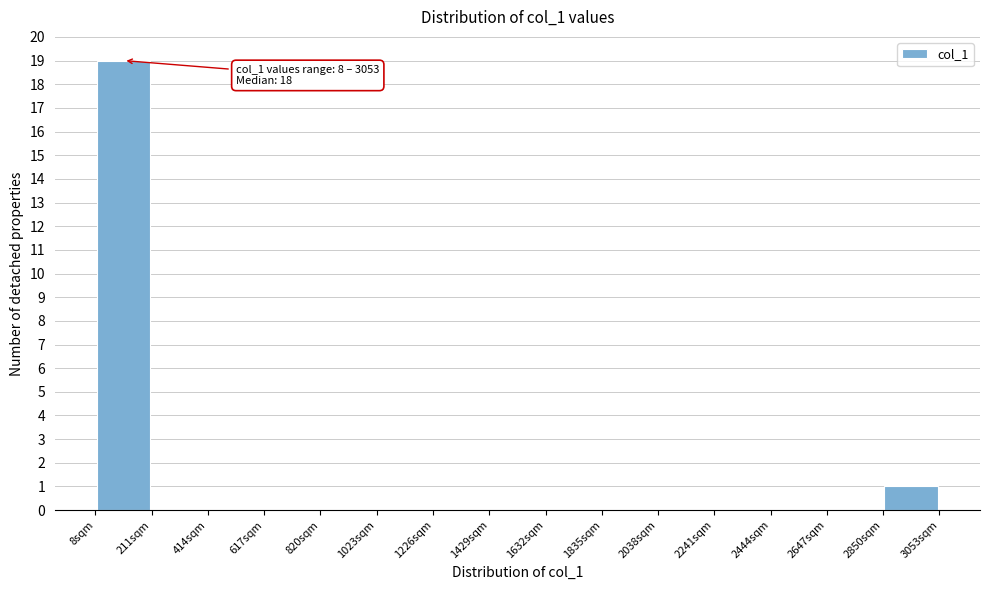

Which range on the x-axis has the tallest bar?

0 to 200